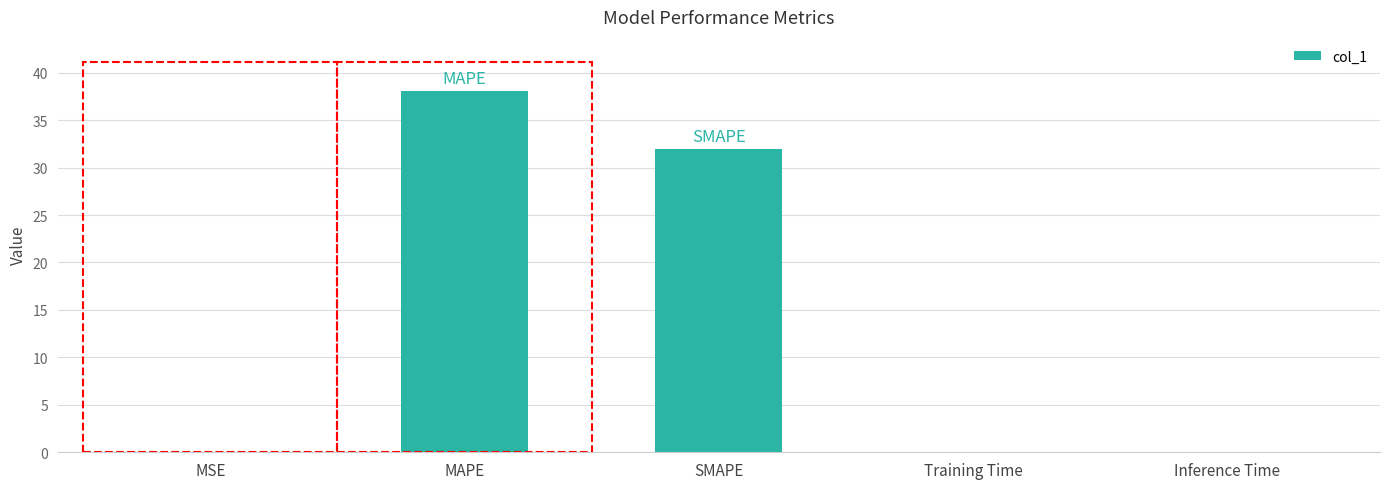

What is the greatest value displayed?

38.1